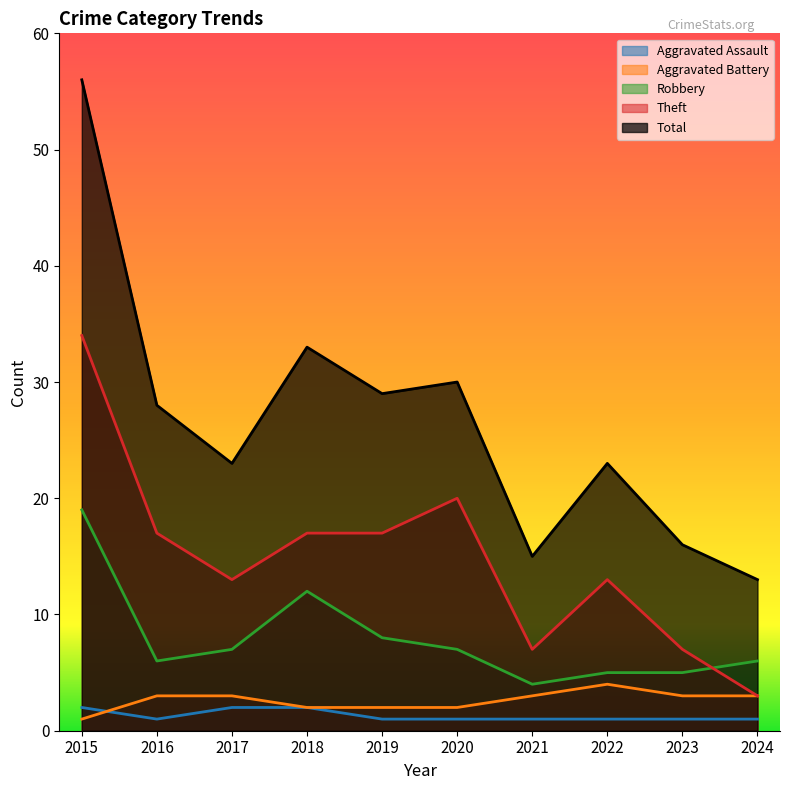

Which series has the widest spread of values?

Total